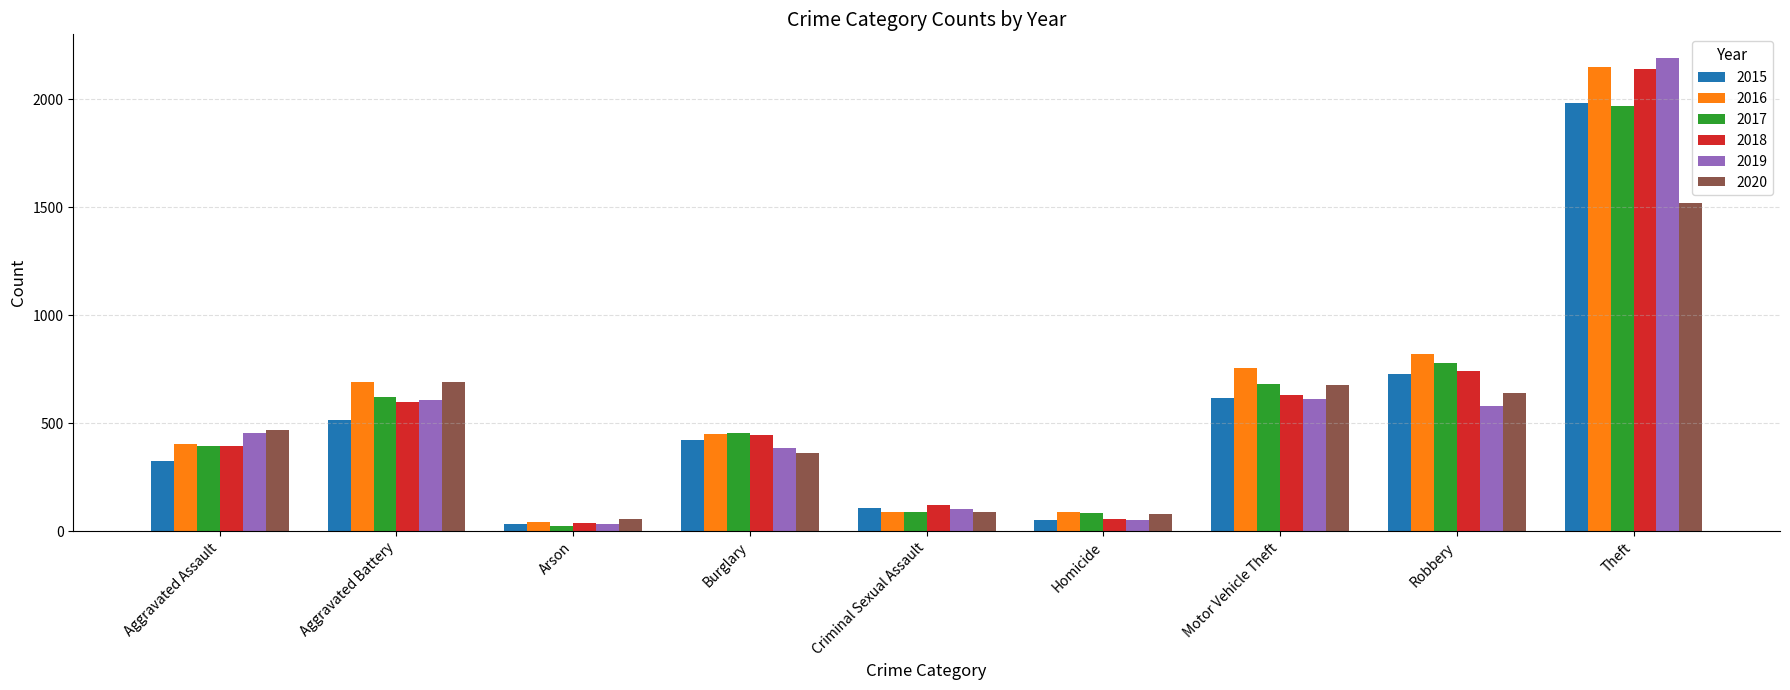

What is the sum of all 2019 values?

5008